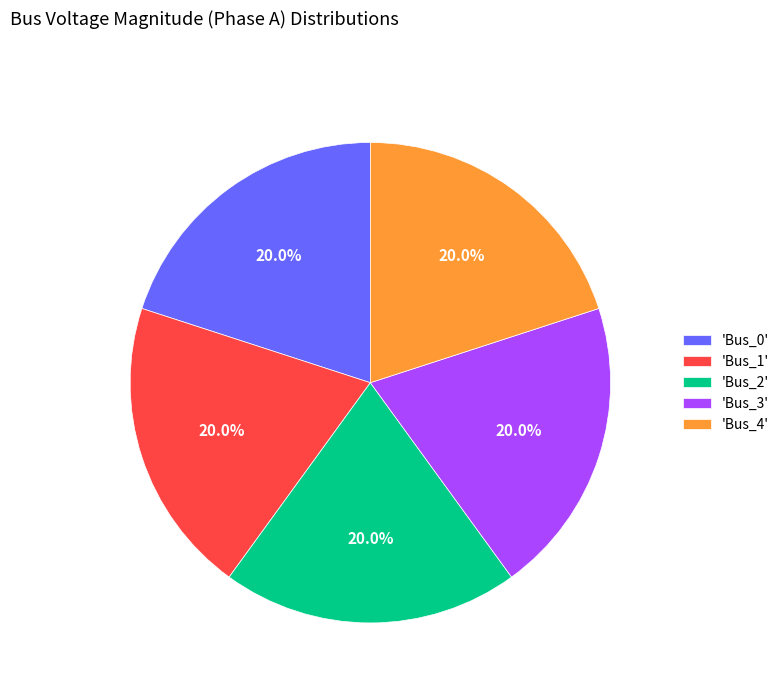

Is there any slice that represents more than half of the pie?

No